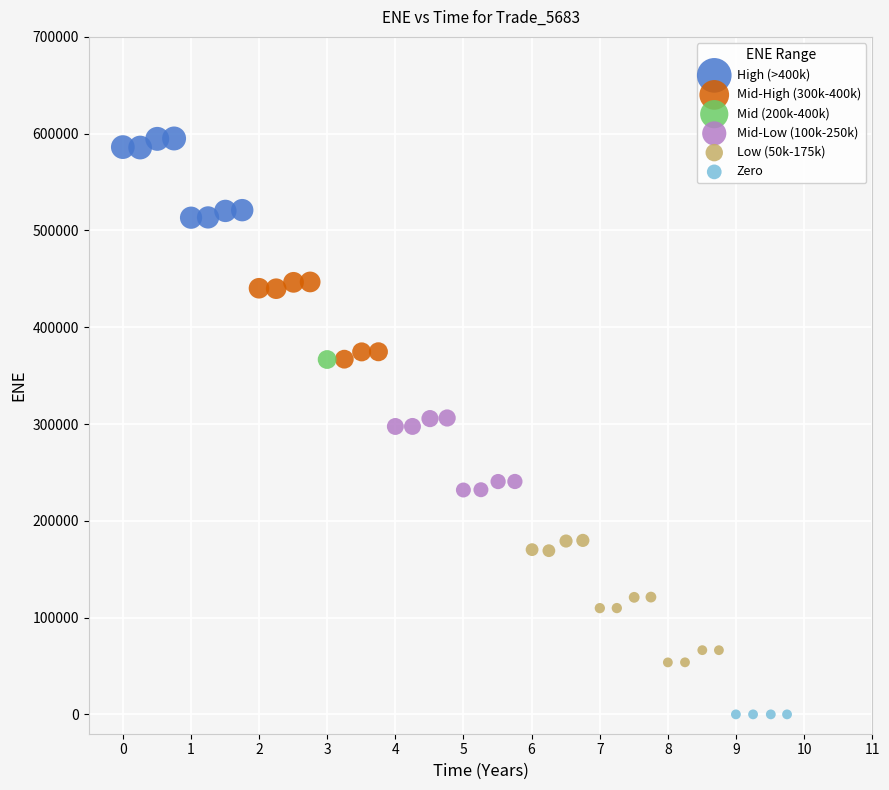

Which series contains the highest Y value?

High (>400k)